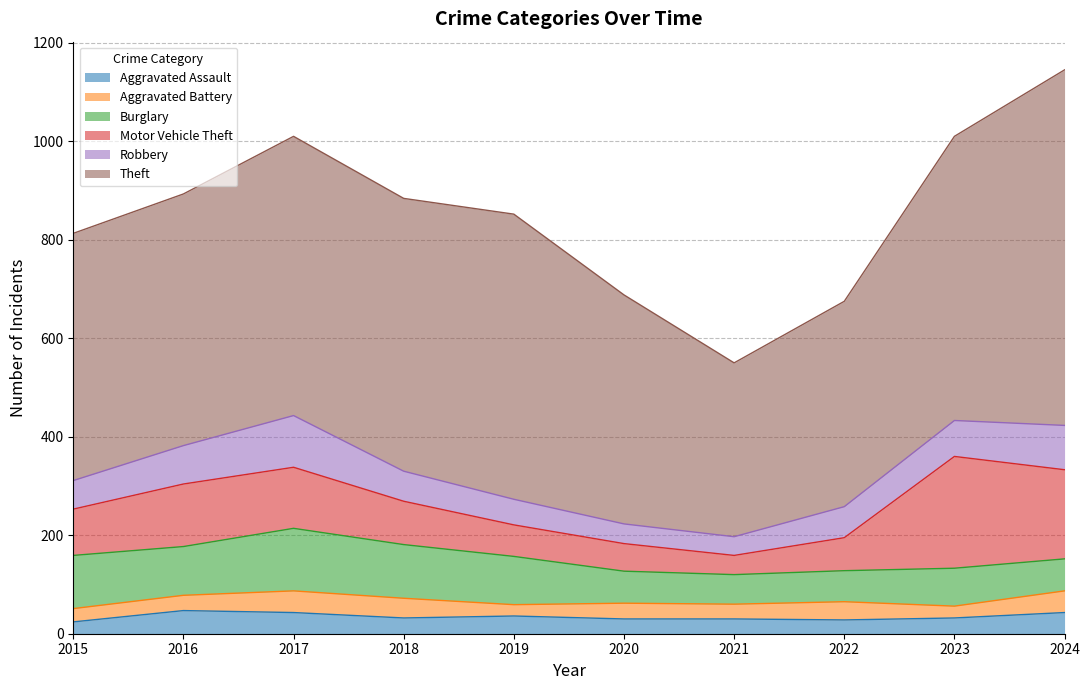

How many lines are shown in the chart?

6